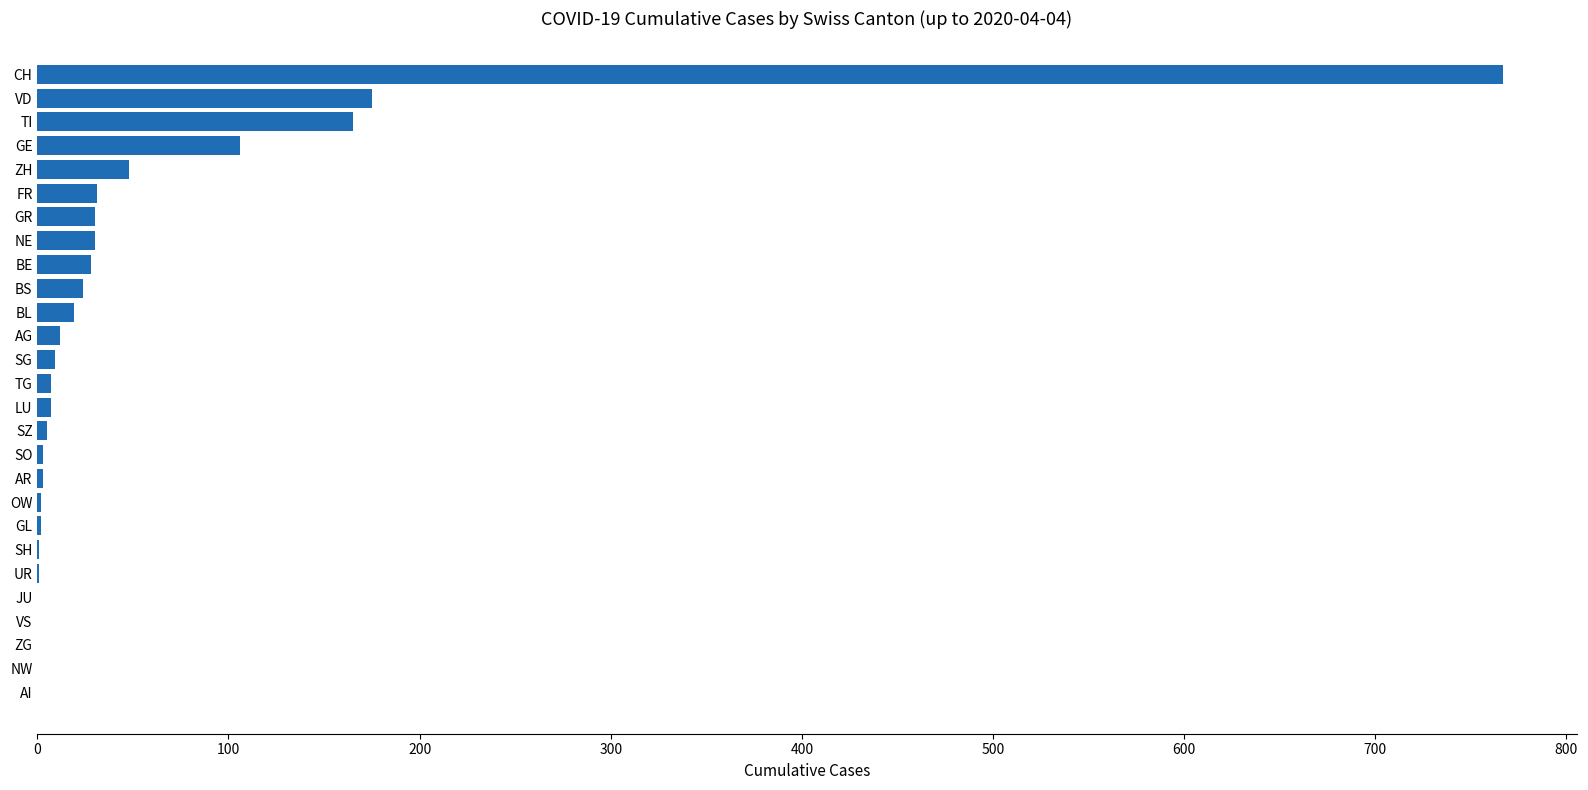

Which label corresponds to the largest value in the chart?

CH